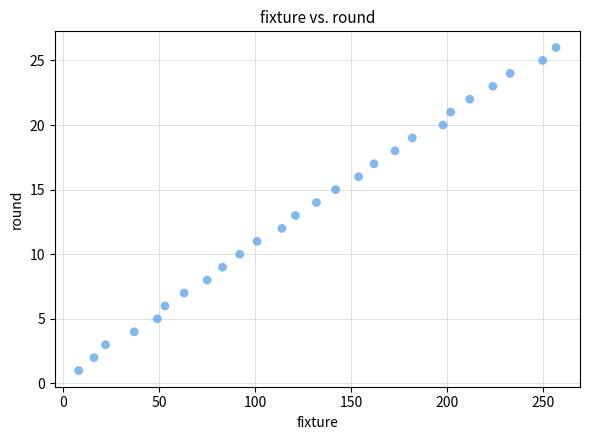

What is the range of X values (max minus min)?

249